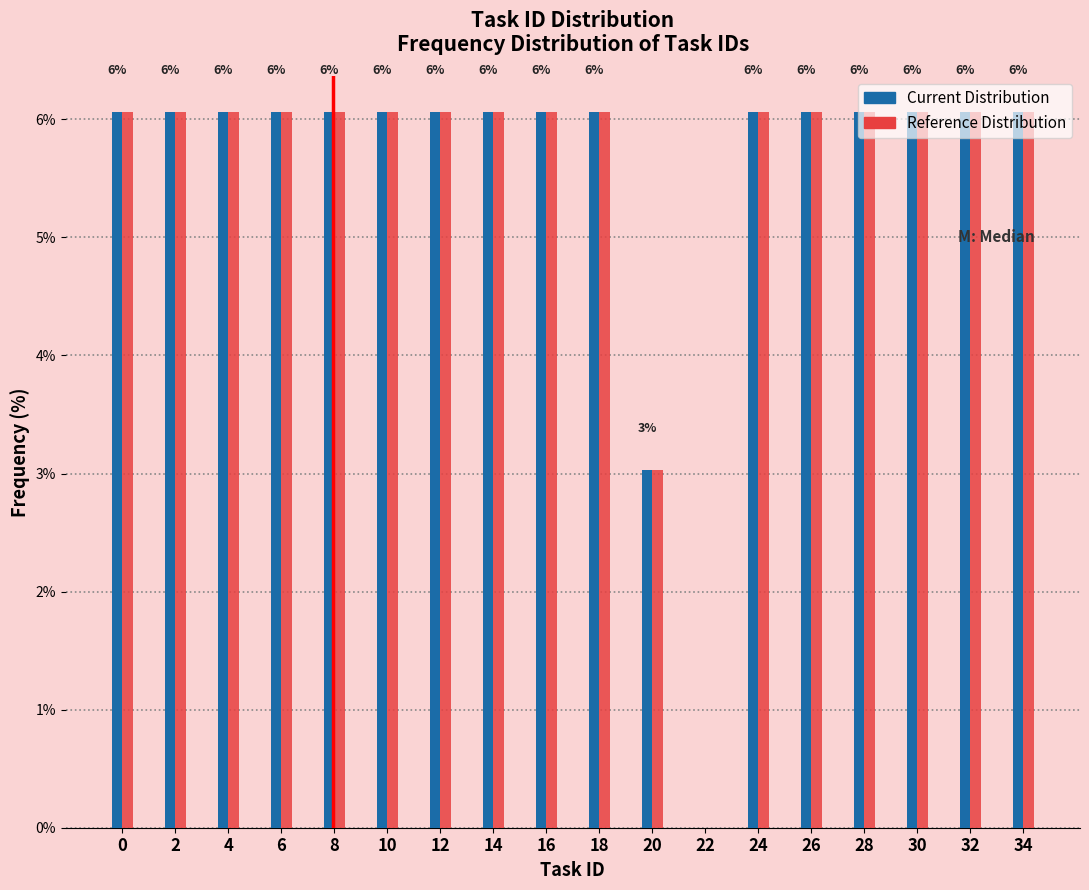

What is the total value across all series at 30?

12.1